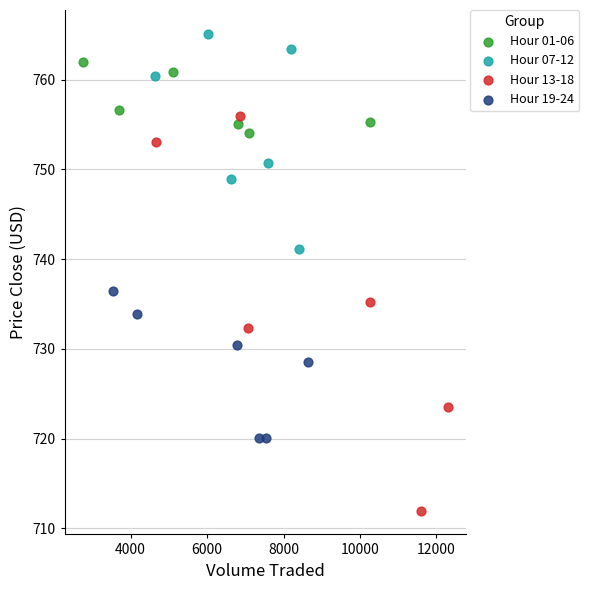

Which series has the widest spread of Y values?

Hour 13-18